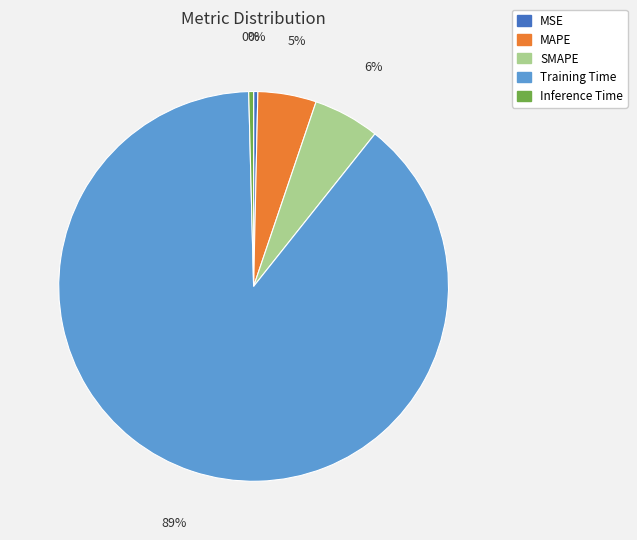

Does any single category account for the majority?

Yes